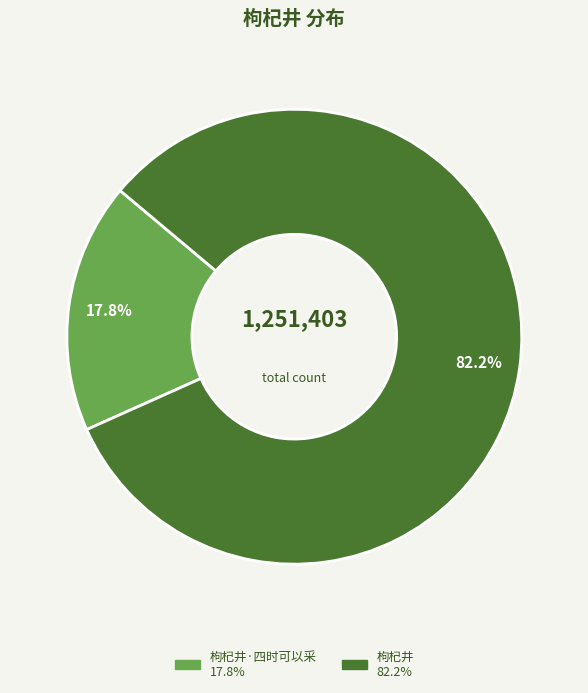

How many segments does this pie chart have?

2